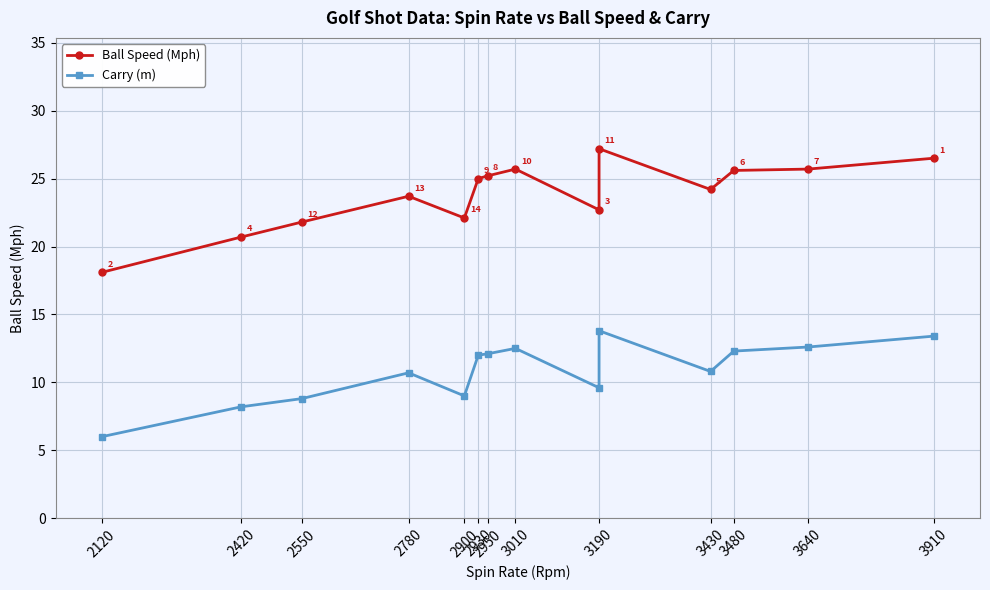

What is the highest value of the Ball Speed (Mph) series?

27.2